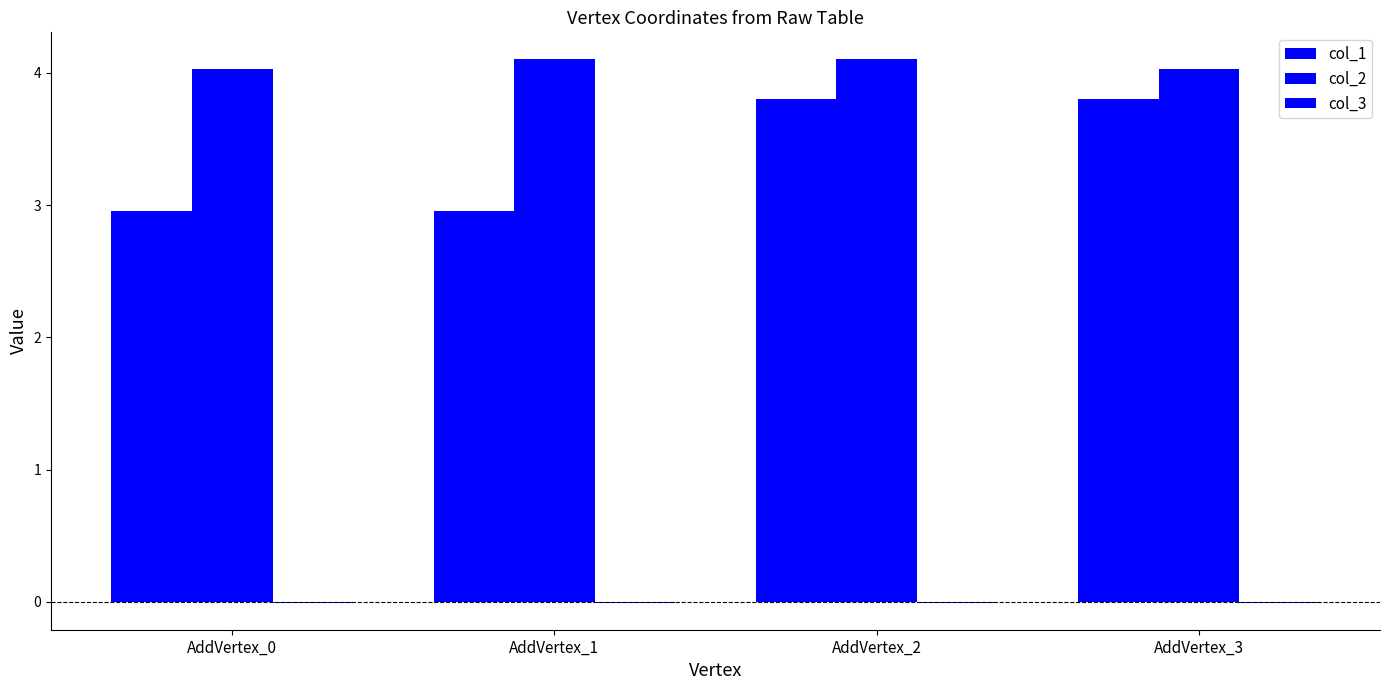

List the series in order of their overall mean, lowest first.

col_3, col_1, col_2